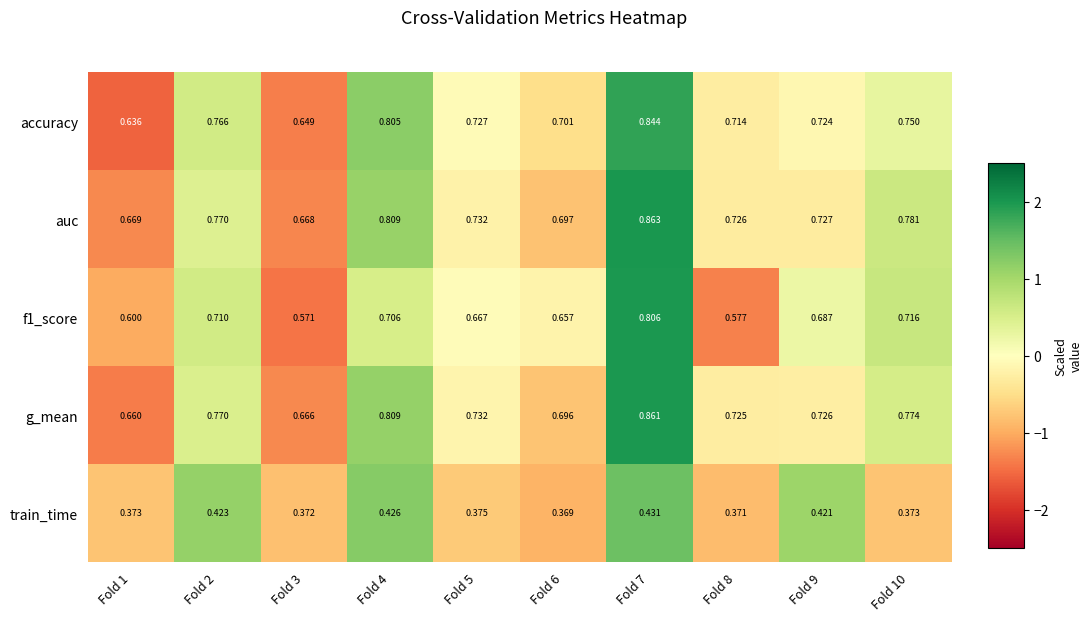

Is the value of train_time at Fold 1 greater than the value of g_mean at Fold 5?

No